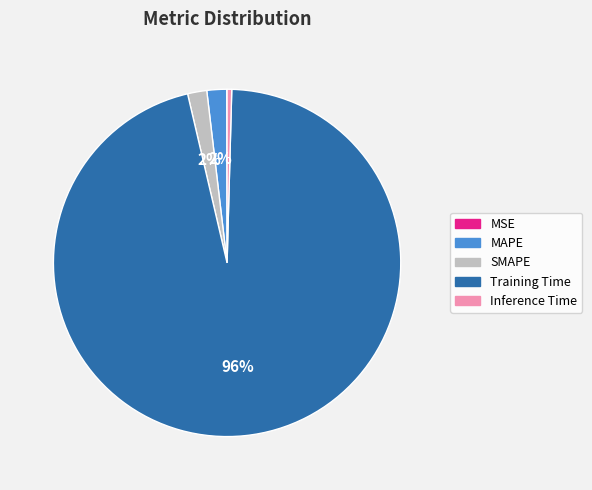

What is the largest slice in the pie chart?

Training Time